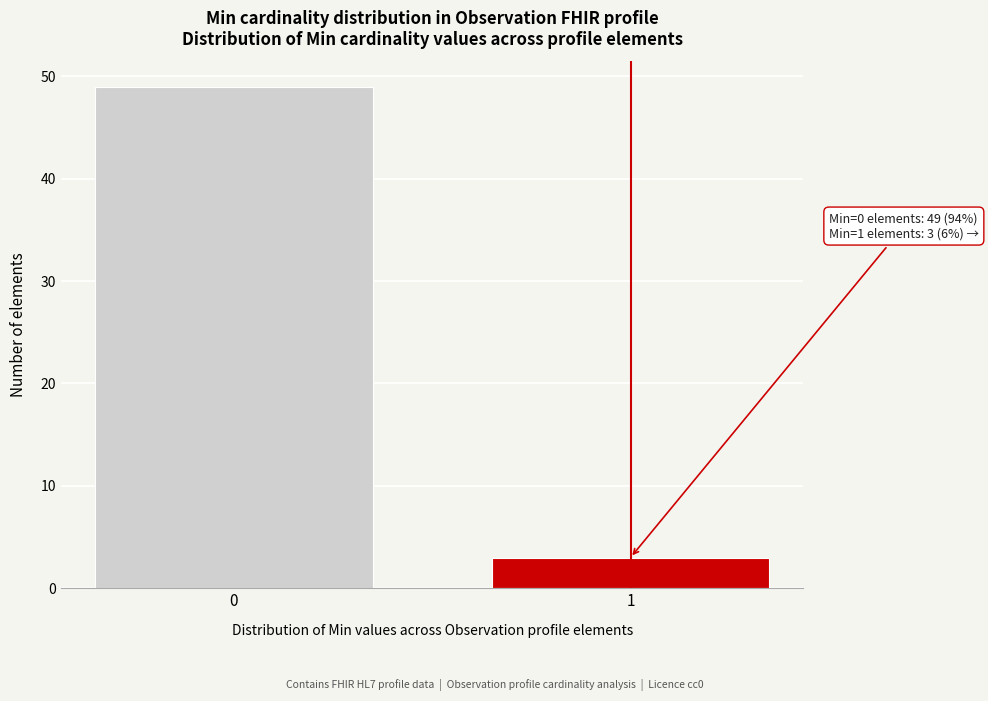

Reading left to right, list all the values displayed in this chart.

0=49	1=3